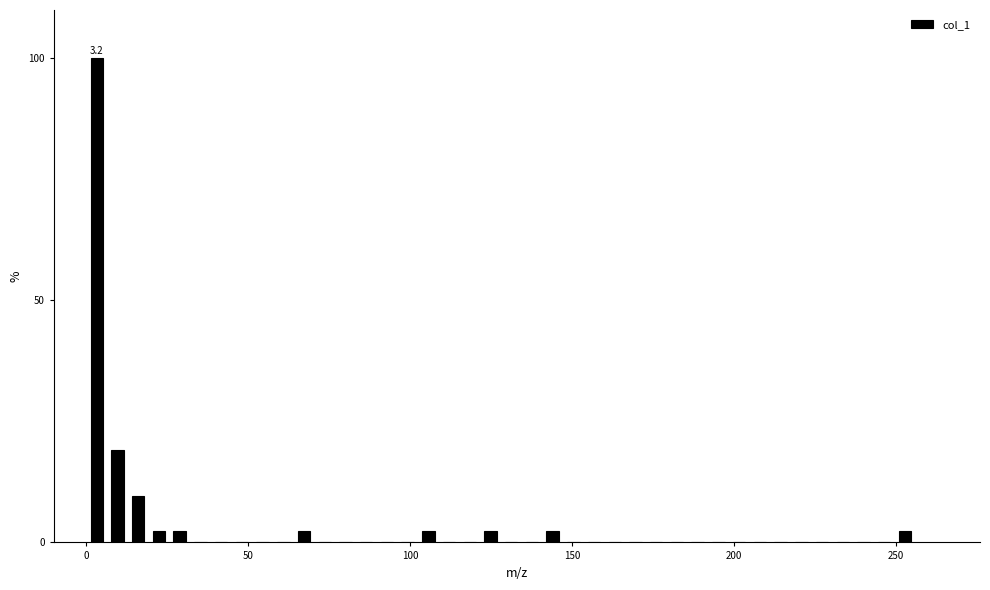

Read against the x-axis, roughly where is the centre of the tallest bar?

5